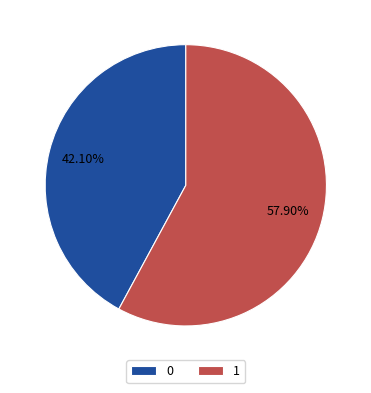

To the nearest percent, what is the average slice percentage?

50%